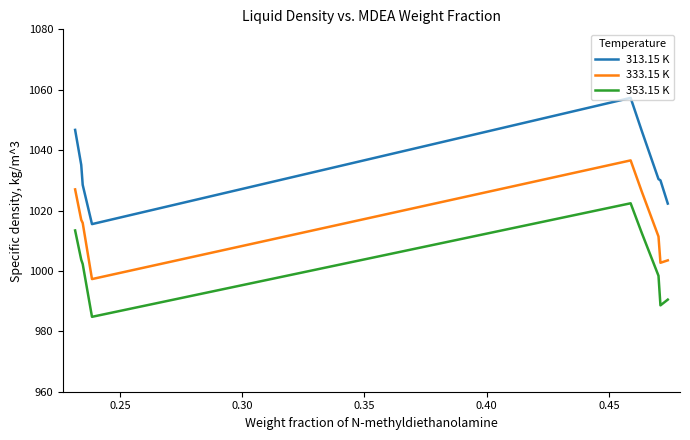

Rank the series by their maximum value, from highest to lowest.

313.15 K, 333.15 K, 353.15 K